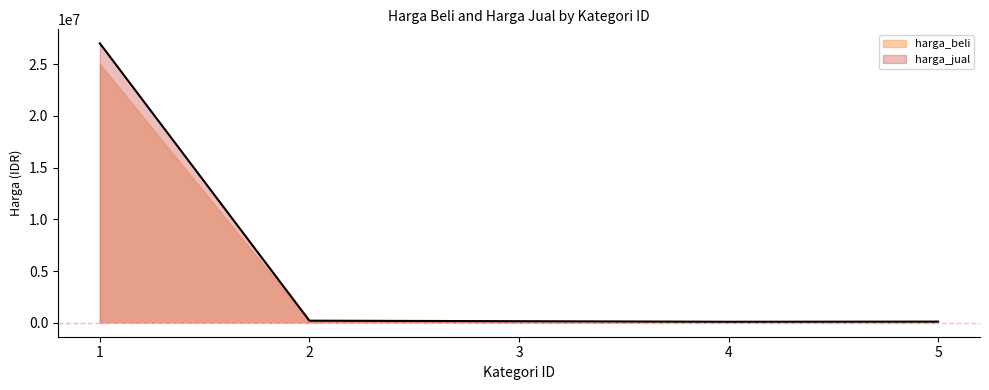

What is the difference between the maximum and second lowest values?

26890000